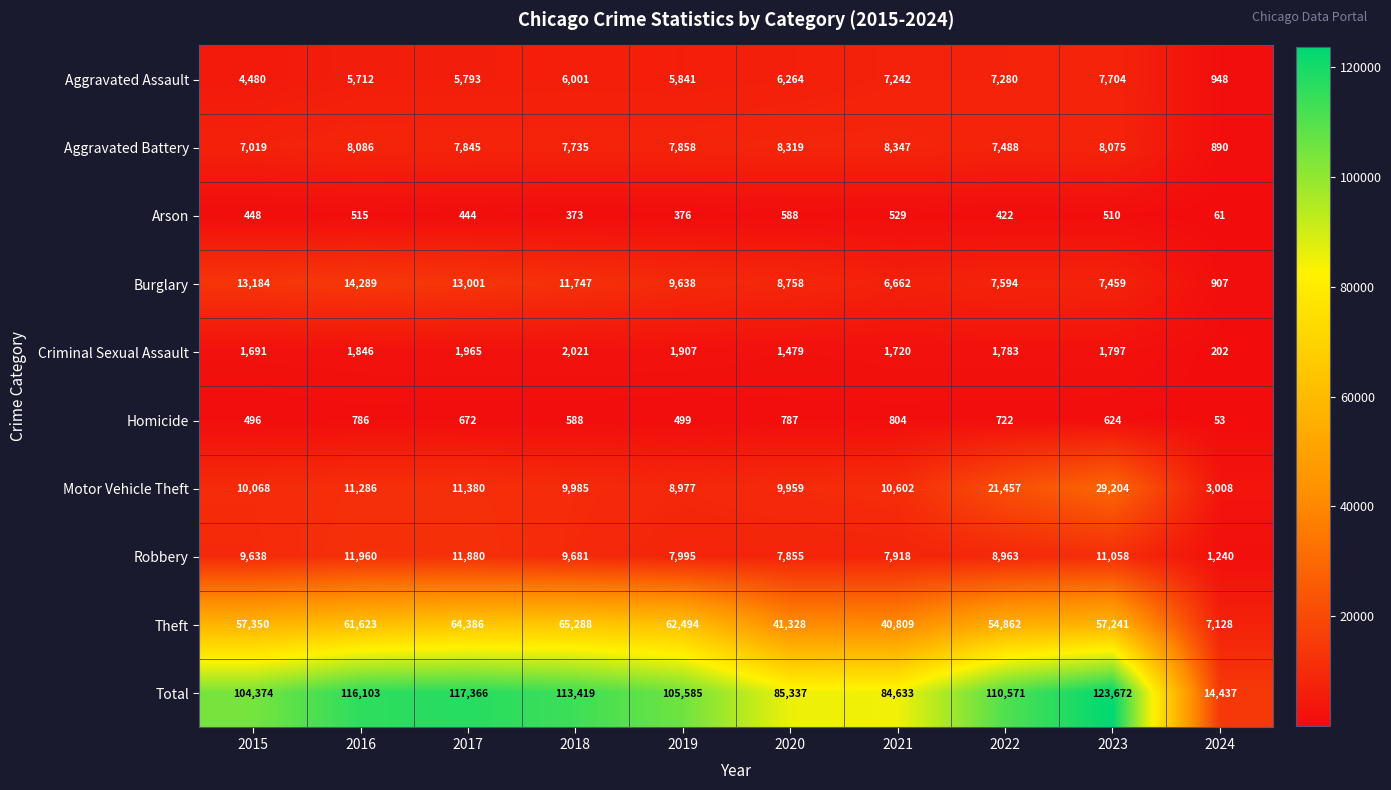

Which series has the largest range (max minus min)?

Total